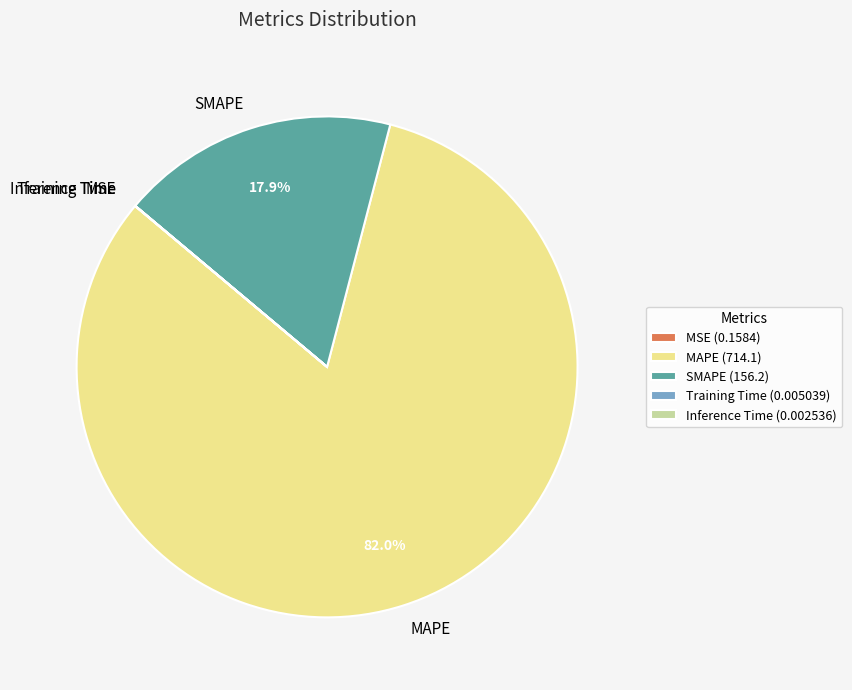

Which category accounts for the majority?

MAPE